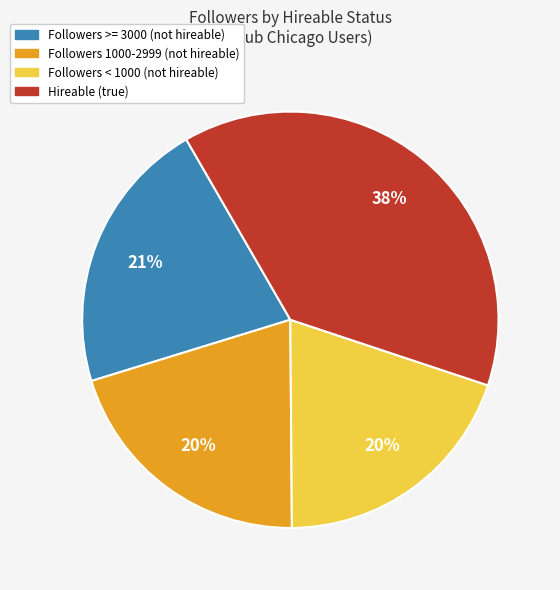

To the nearest percent, what is the average slice percentage?

25%